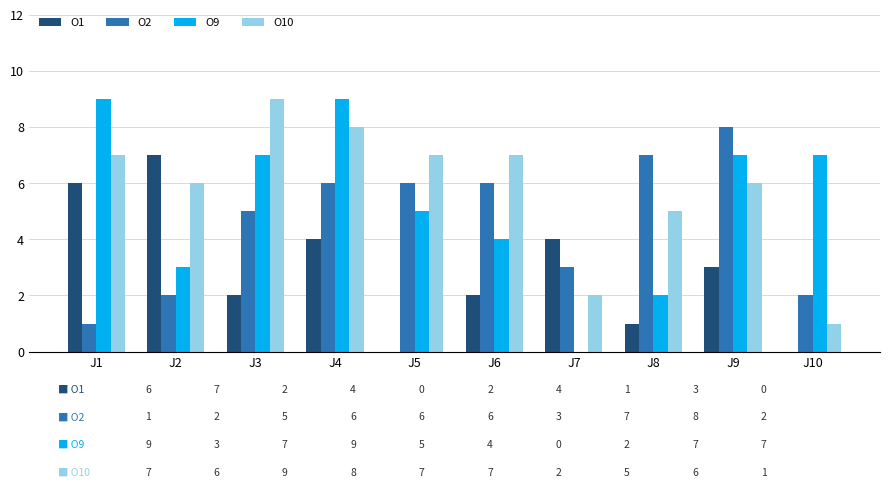

Is the value of O10 at J8 greater than the value of O1 at J1?

No